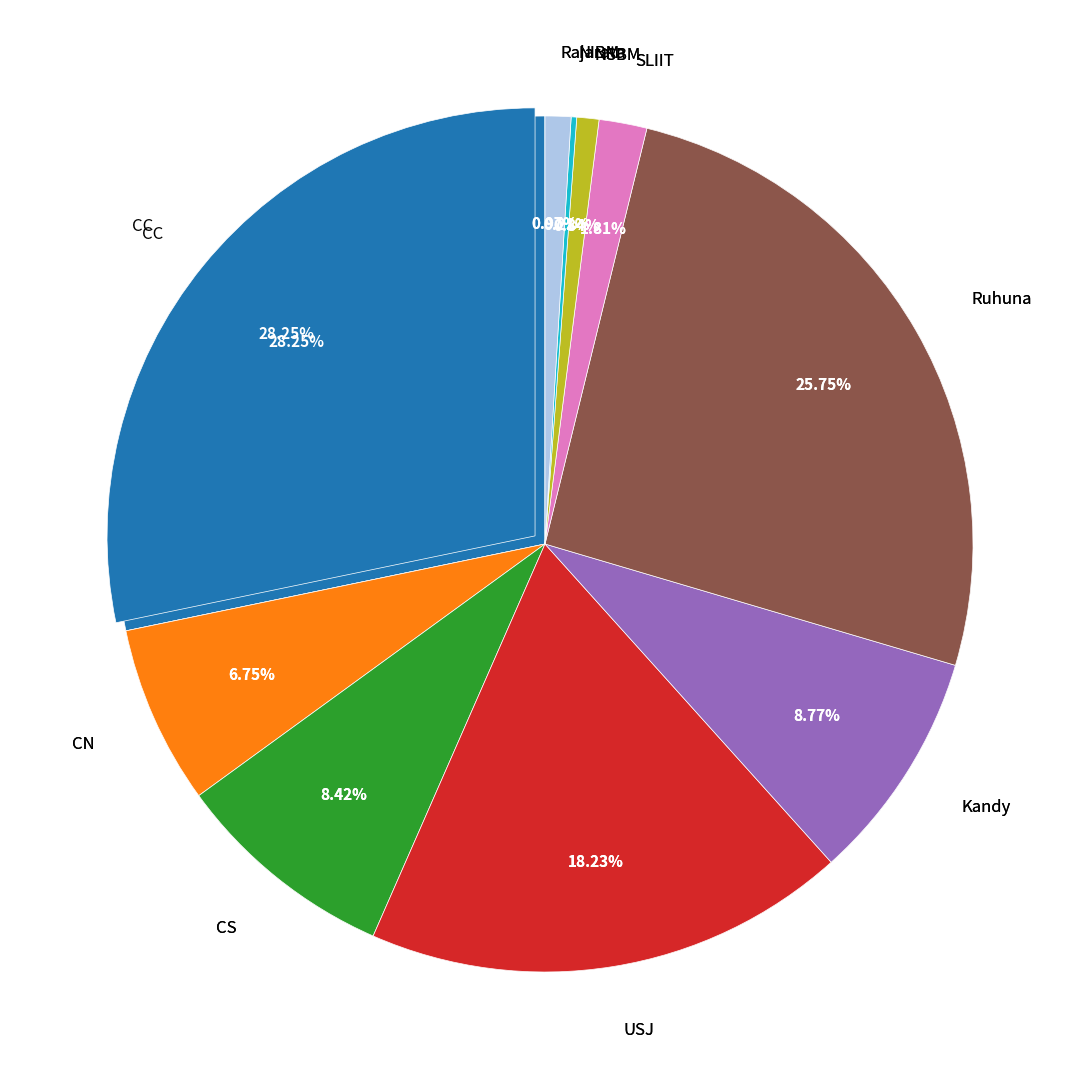

The SLIIT slice represents 2% of the pie. True or false?

True